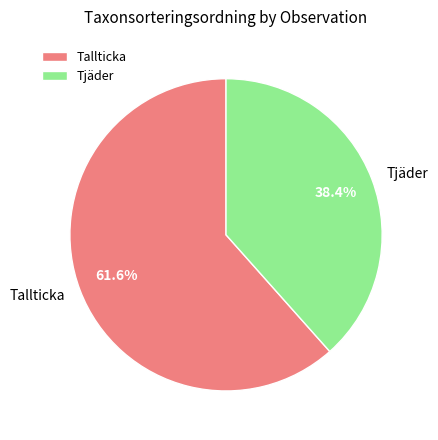

Count the number of slices in the pie.

2